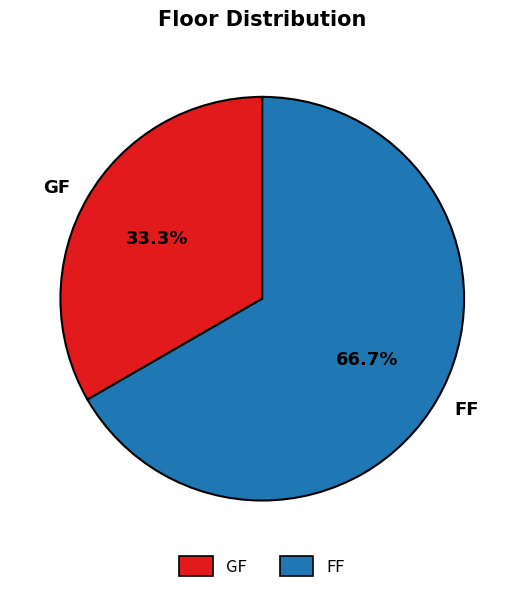

Is there any slice that represents more than half of the pie?

Yes